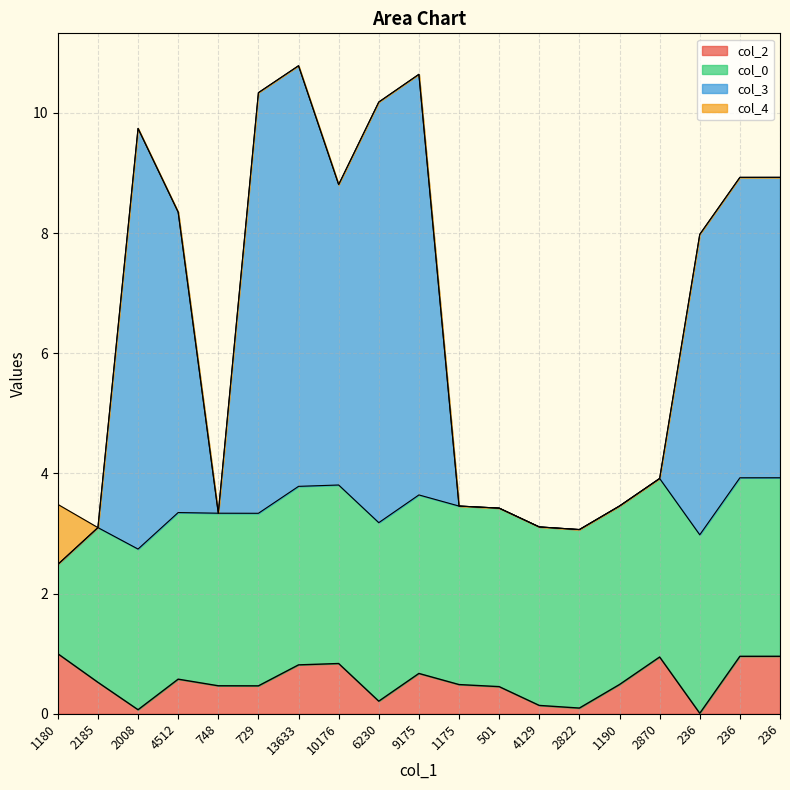

At which label is col_2 closest to 0?

236